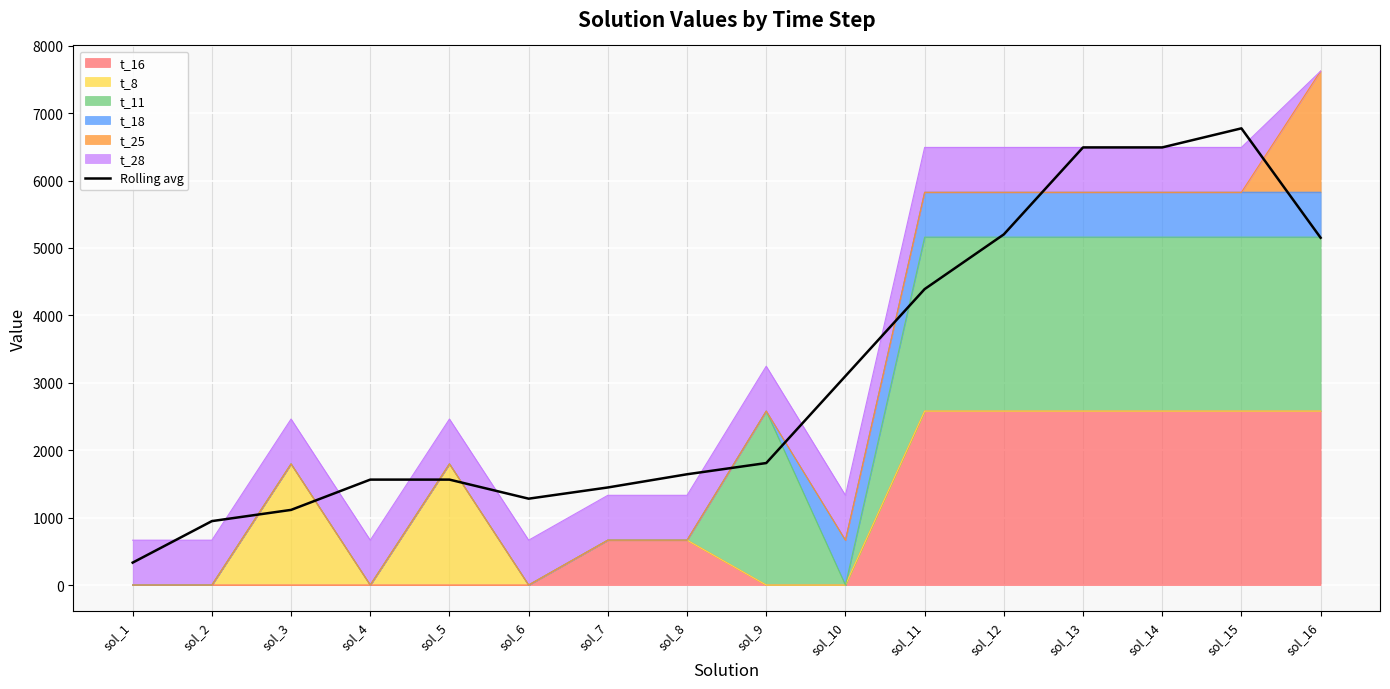

Reading right to left, transcribe all the data shown in this chart.

5151.1	6773.9	6491.0	6491.0	5201.0	4389.6	3099.6	1809.6	1643.3	1447.5	1281.1	1564.0	1564.0	1114.7	948.4	332.8